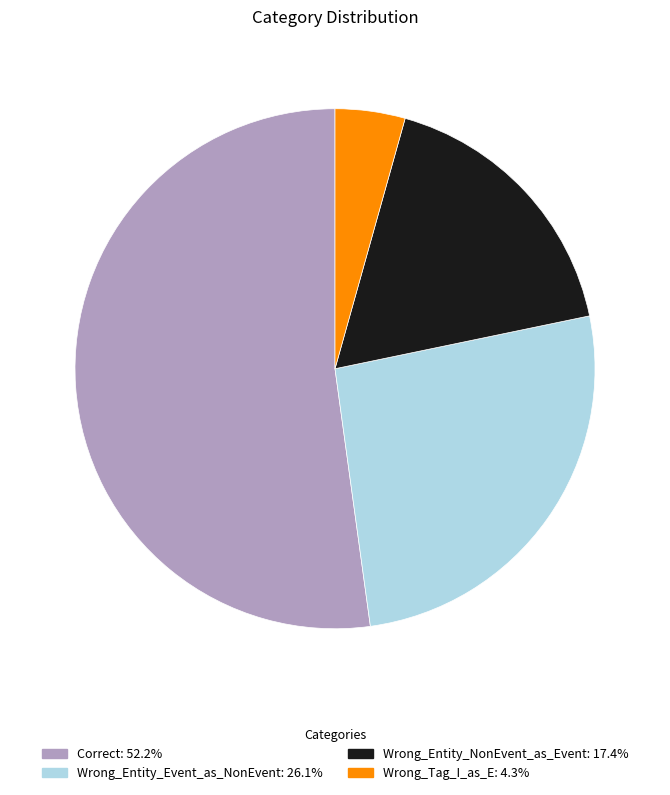

Is Wrong_Tag_I_as_E the majority of the pie?

No